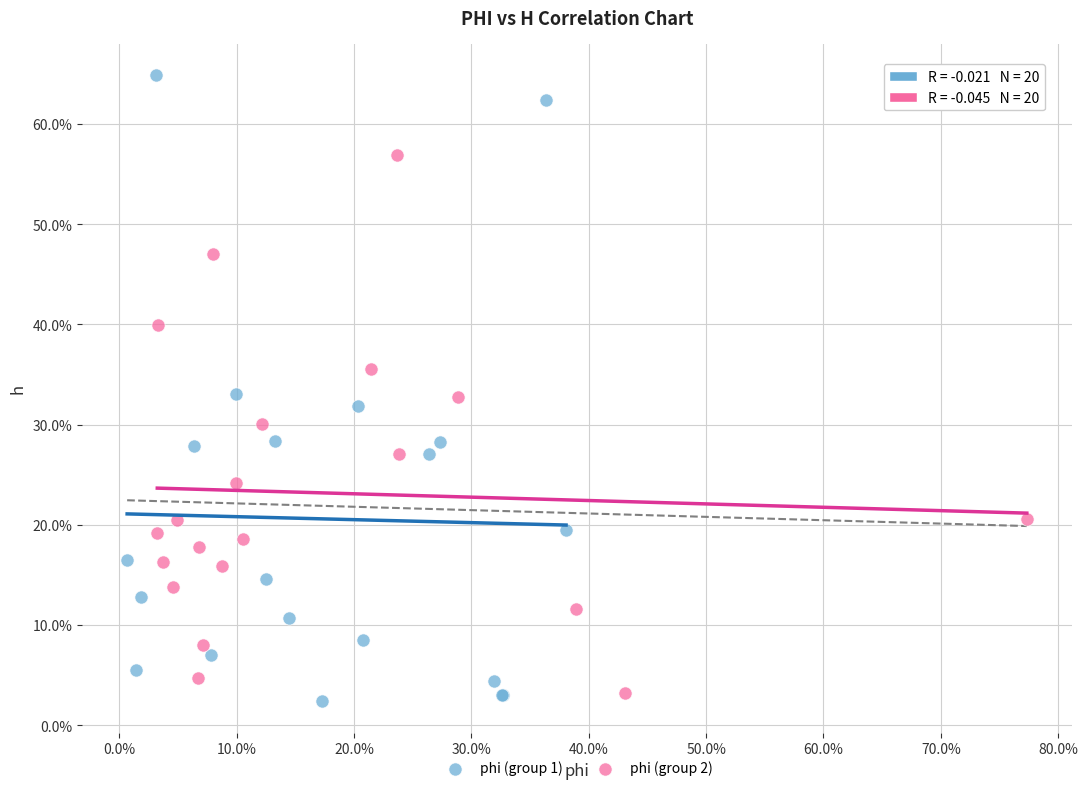

Which series contains the lowest Y value?

phi (group 1)